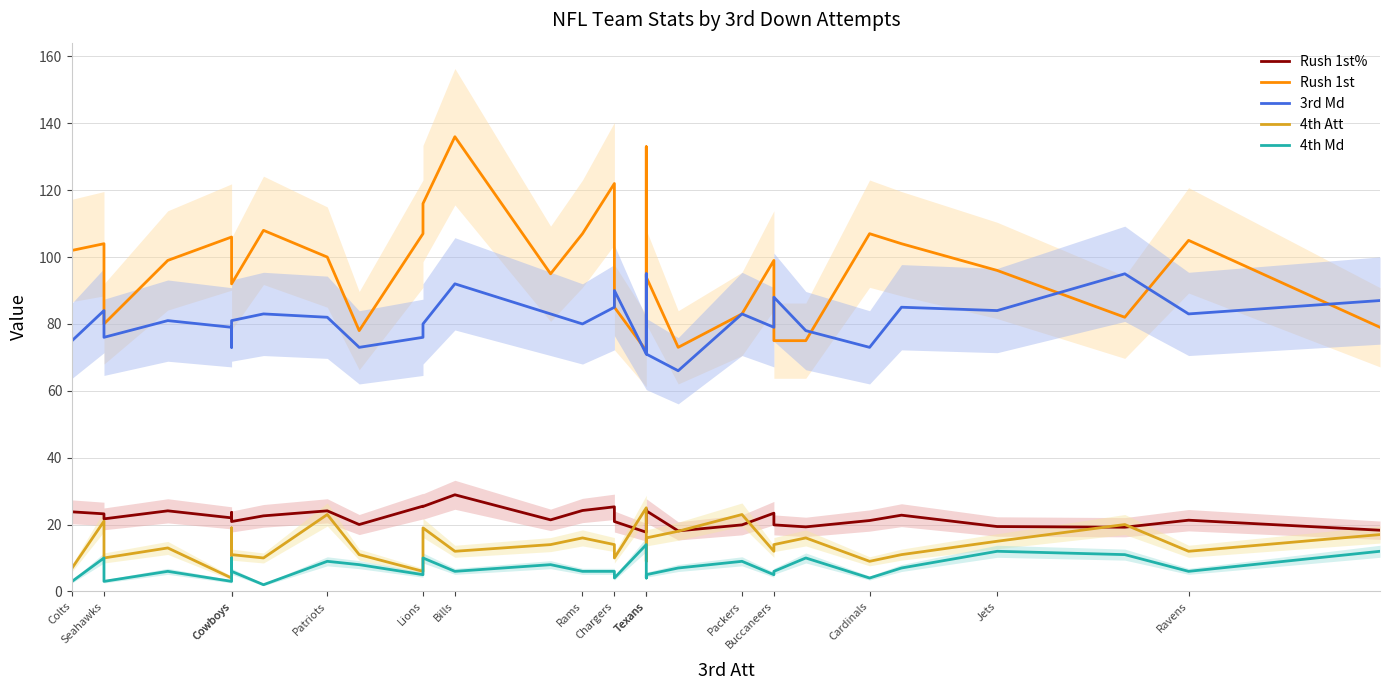

How many series are shown in this chart?

5